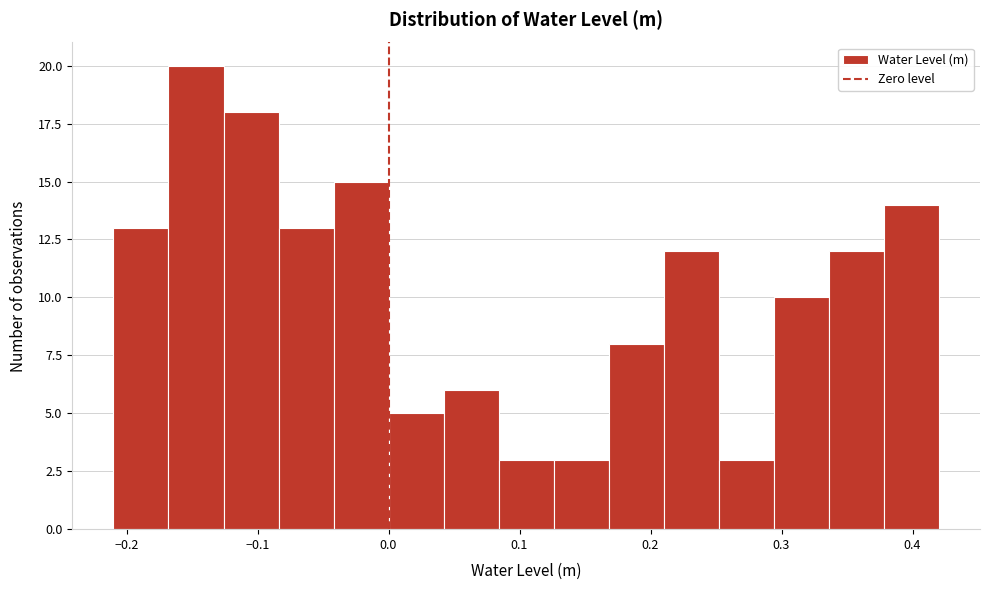

Reading left to right, list every bar in this chart as the range it spans on the x-axis followed by its height. Neither the bar edges nor the heights are printed on the chart, so give them approximately, as read against the axes.

-0.210 to -0.168: 13
-0.168 to -0.126: 20
-0.126 to -0.084: 18
-0.084 to -0.042: 13
-0.042 to 0.000: 15
0.000 to 0.042: 5
0.042 to 0.084: 6
0.084 to 0.126: 3
0.126 to 0.168: 3
0.168 to 0.210: 8
0.210 to 0.252: 12
0.252 to 0.294: 3
0.294 to 0.336: 10
0.336 to 0.378: 12
0.378 to 0.420: 14